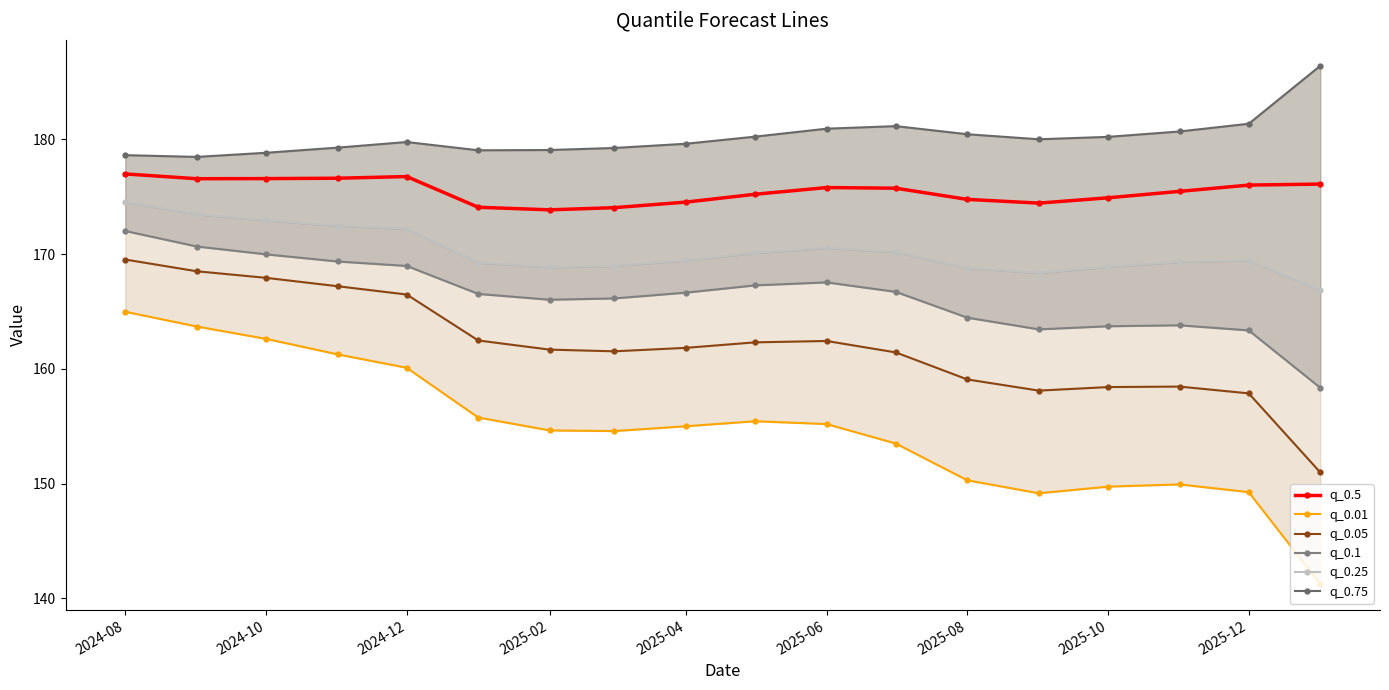

What is the minimum value for q_0.25?

166.8